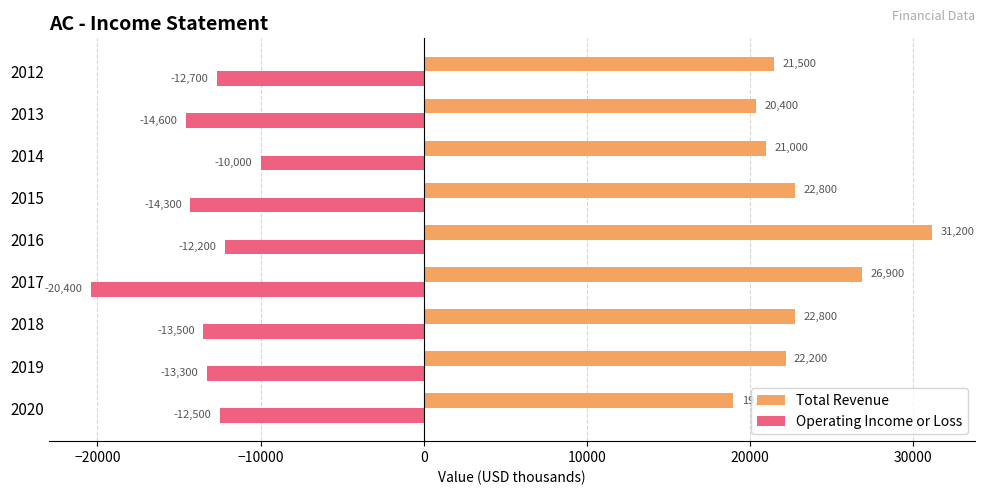

What is the average value of the Operating Income or Loss series?

-13722